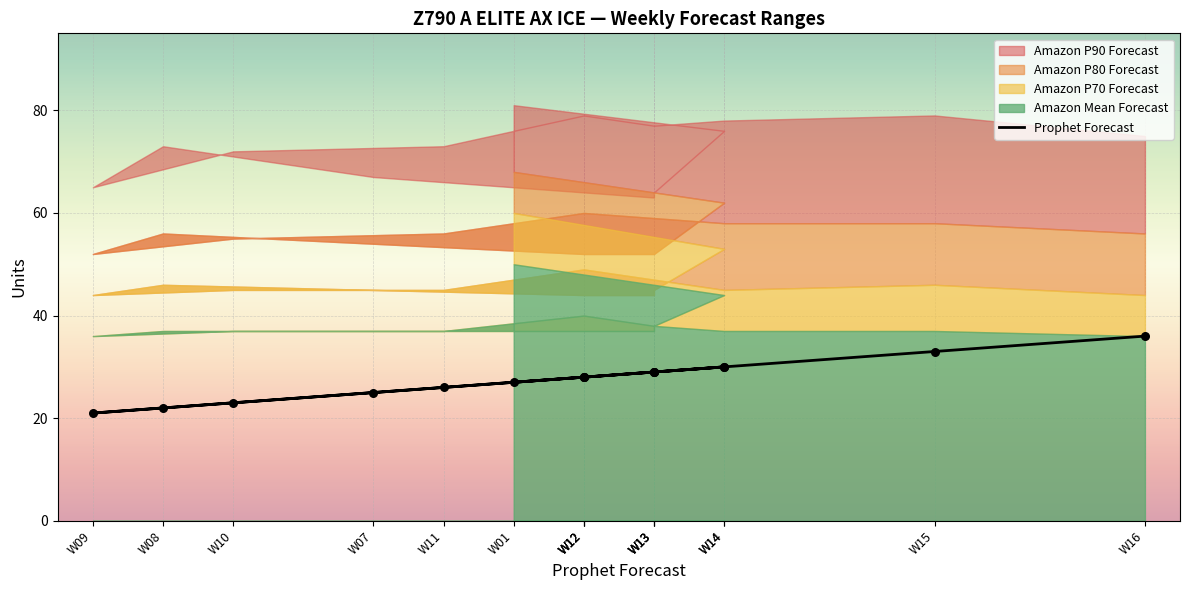

What is the change in value from W13 to W08?

-7